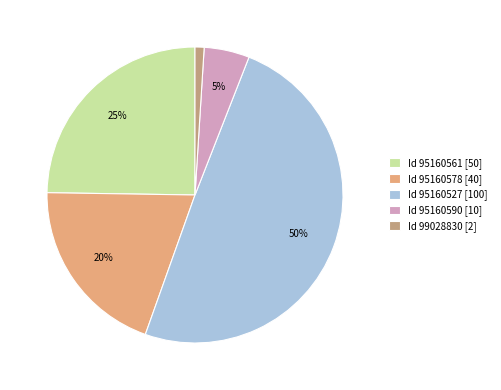

Is it true that Id 95160578 [40] is 27% of the pie?

False